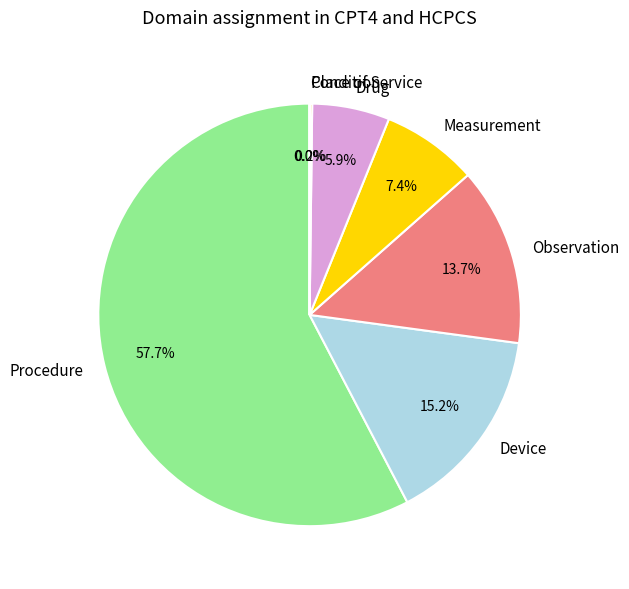

What is the majority slice?

Procedure